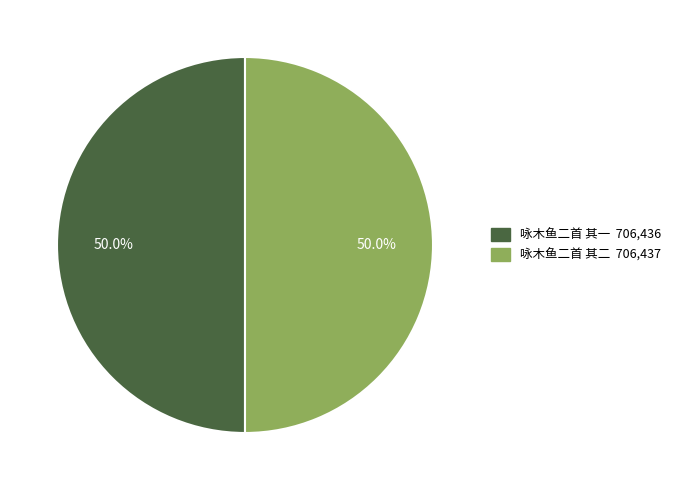

Approximately how many times larger is the value at 咏木鱼二首 其二 compared to 咏木鱼二首 其一?

1.0